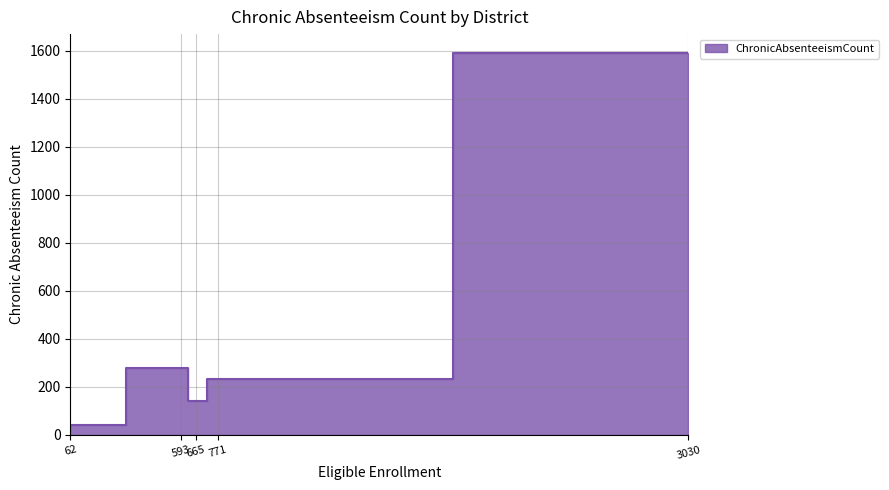

True or false: the data has more than 2 interior local peaks.

False